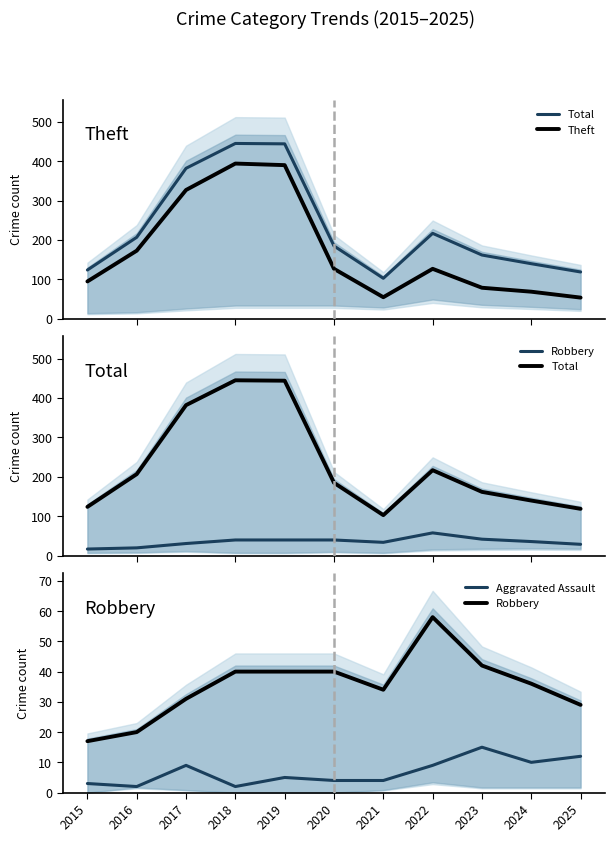

How many distinct data groups are displayed?

4